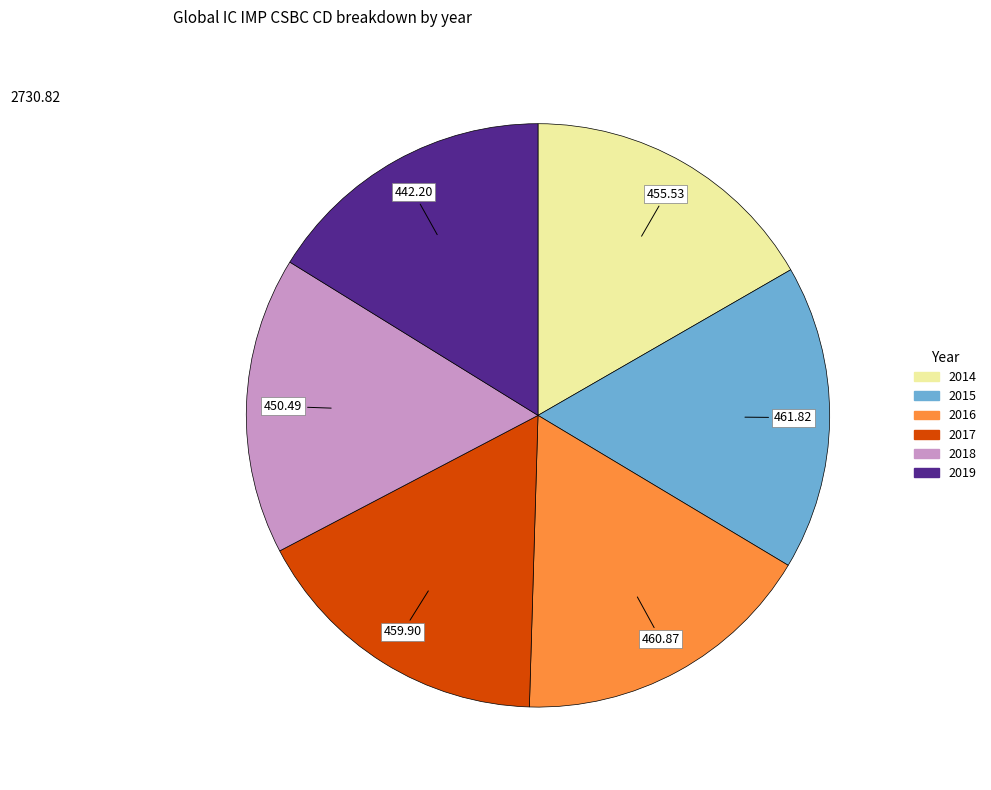

What is the ratio of the value at 2014 to the value at 2018?

1.0